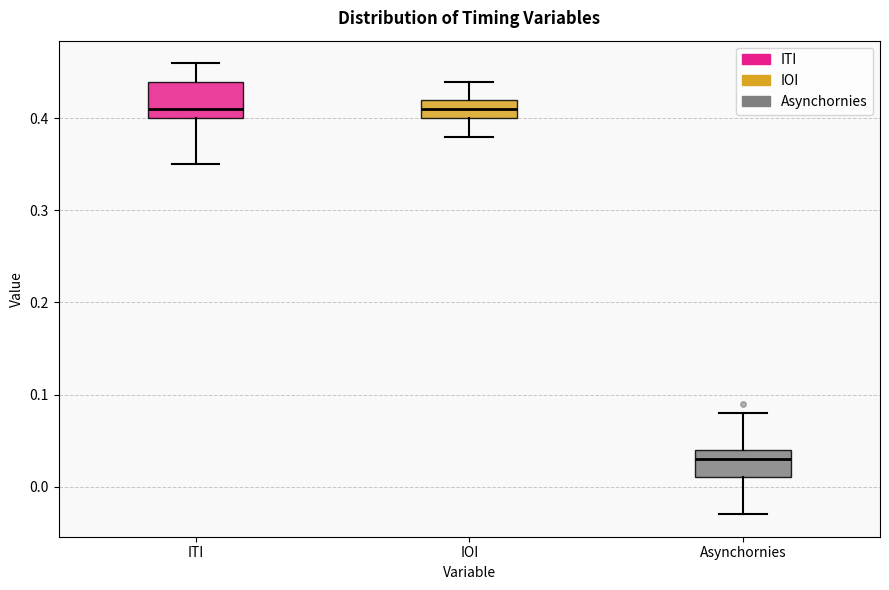

Reading left to right, read every box against the y-axis: the position of its median line, the range the box covers, and the ends of its whiskers. The values are not printed on the chart, so give them approximately, as read against the axis.

ITI: median 0.41, box 0.40 to 0.44, whiskers 0.35 to 0.46
IOI: median 0.41, box 0.40 to 0.42, whiskers 0.38 to 0.44
Asynchornies: median 0.03, box 0.01 to 0.04, whiskers -0.03 to 0.08